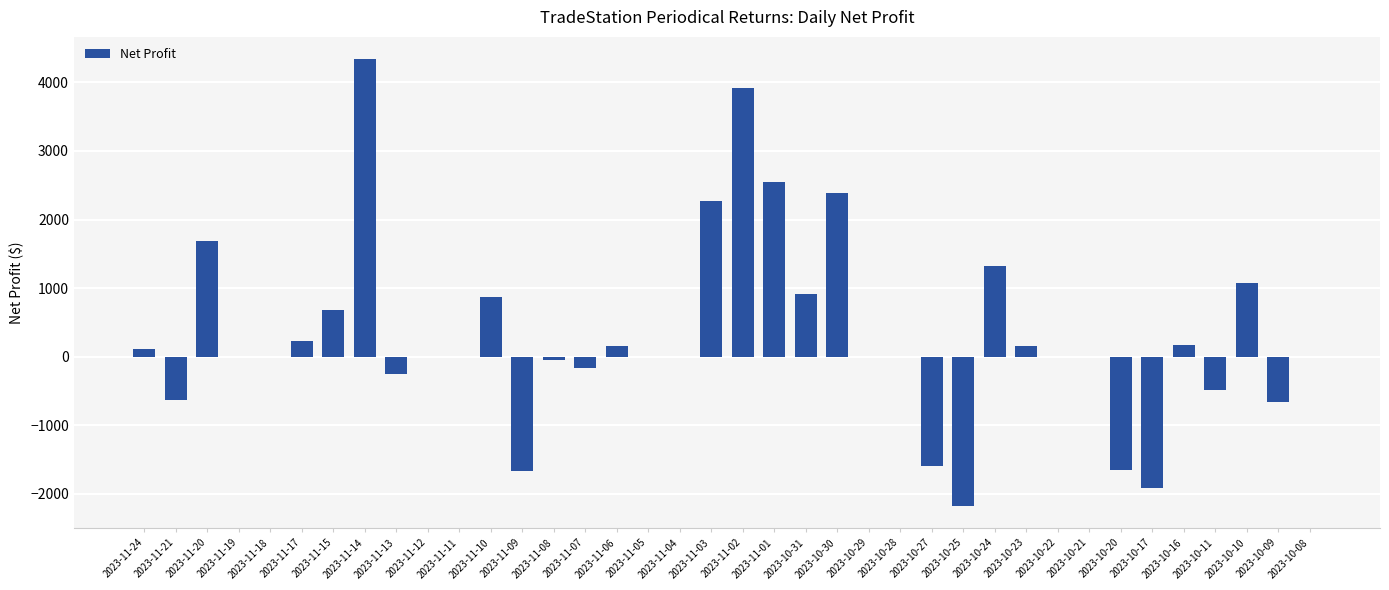

What is the sum of all values?

11637.5